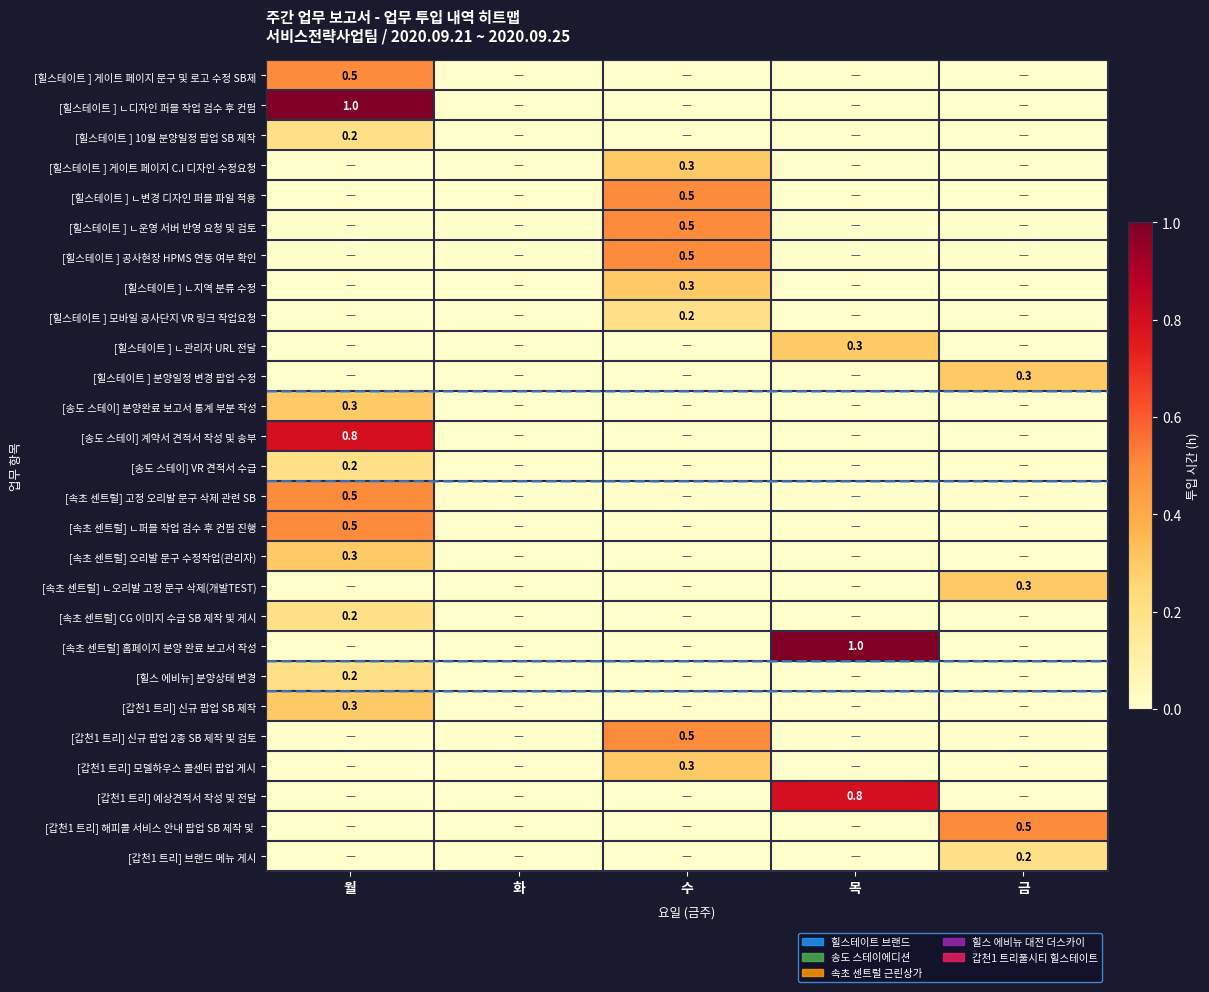

The [속초 센트럴] 고정 오리발 문구 삭제 관련 SB series shows 0.5 at 월. True or false?

True